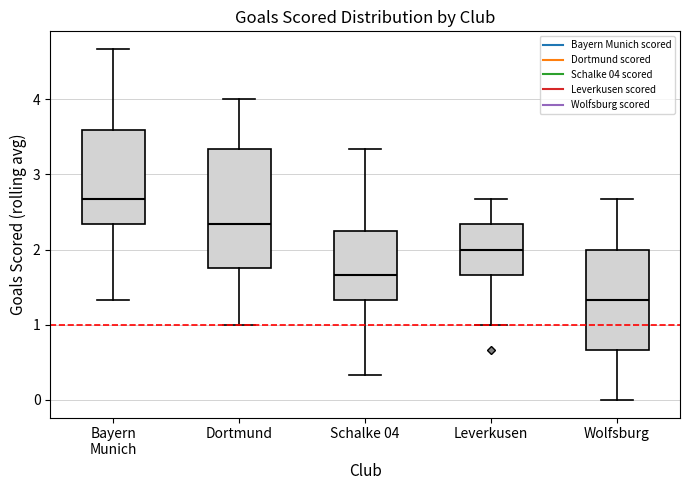

Which box has the lowest median line?

Wolfsburg